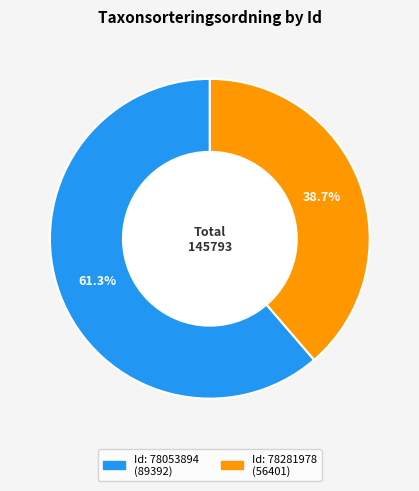

Does any single category account for the majority?

Yes